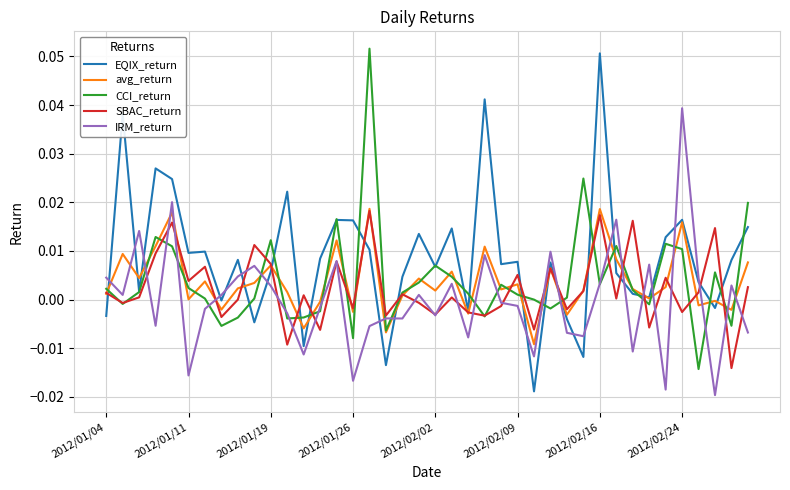

What are all the series names shown in the legend?

EQIX_return, avg_return, CCI_return, SBAC_return, IRM_return